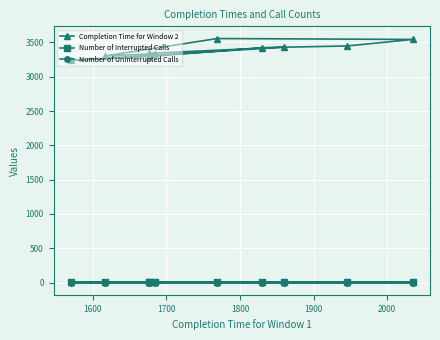

Which has a higher value, 8 or 2000?

2000